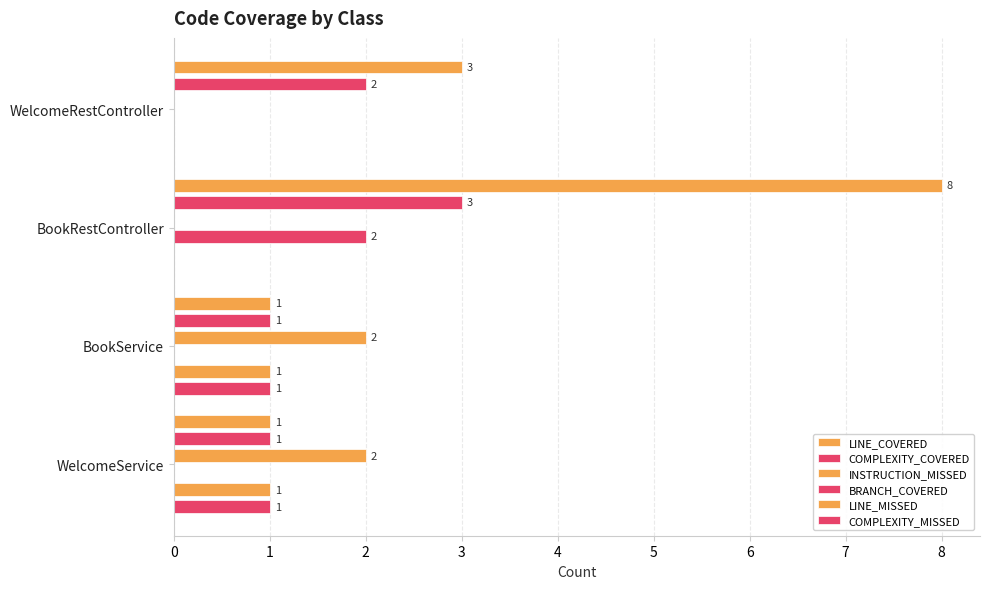

Which series has the largest total across all categories?

LINE_COVERED